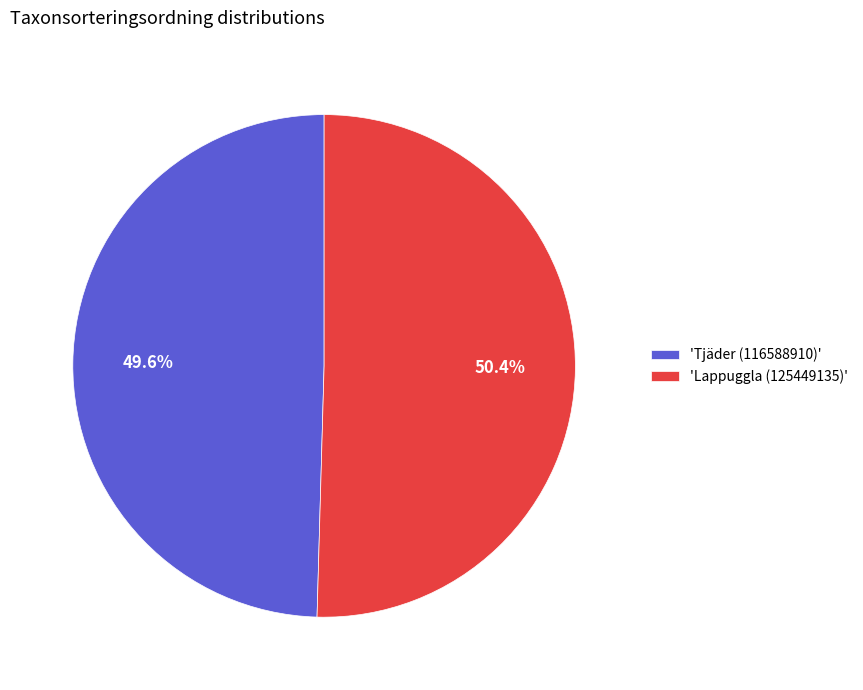

Count the number of slices in the pie.

2